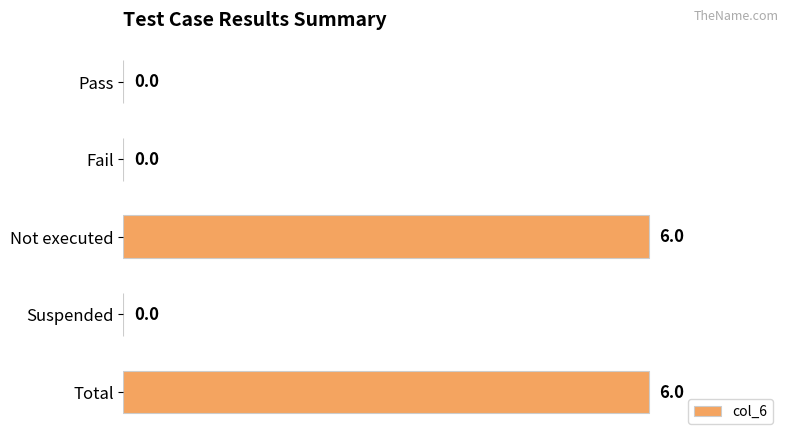

Are the bars horizontal?

Yes